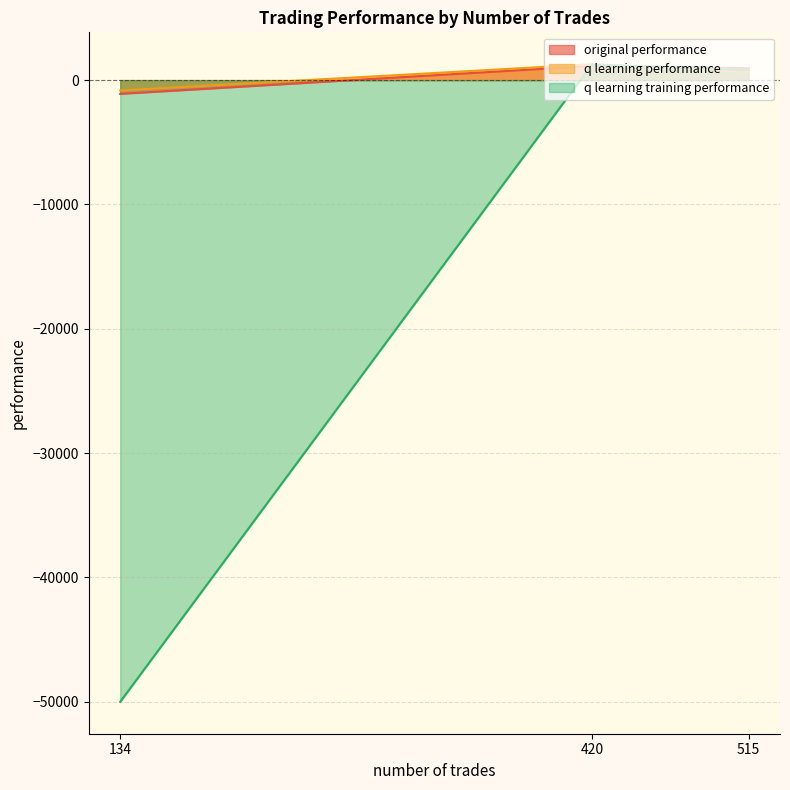

List the series in order of their peak value, lowest first.

original performance, q learning training performance, q learning performance